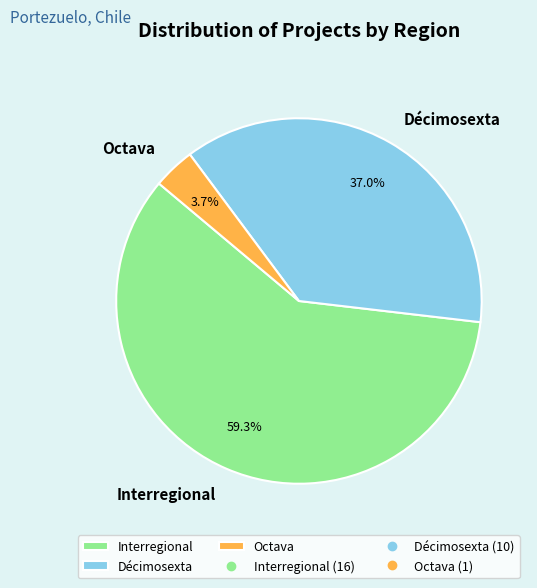

Do Octava and Décimosexta together represent more than half of the pie?

No